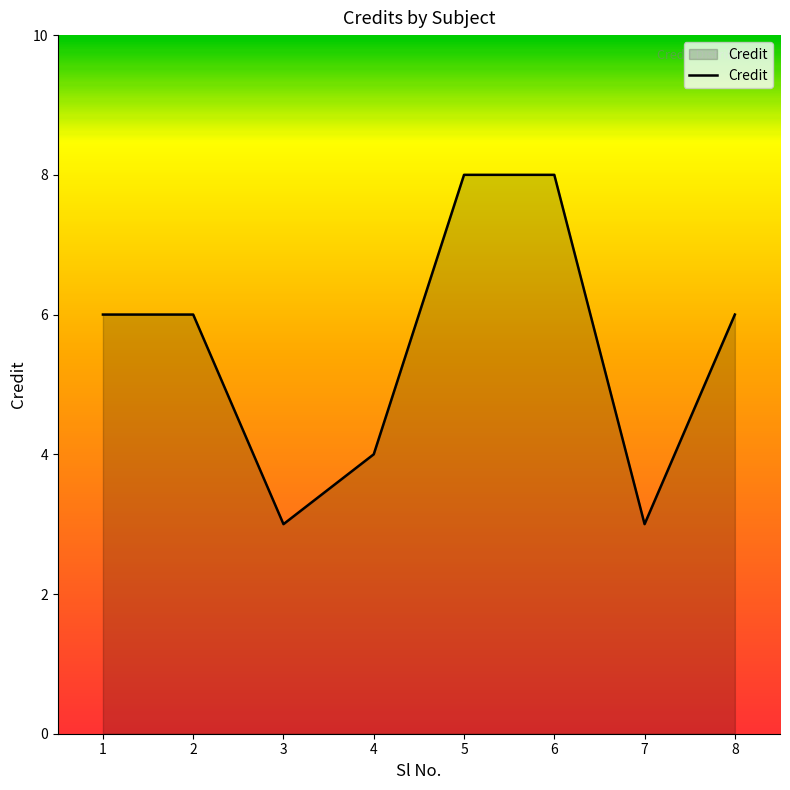

What value does the data have at 3?

3